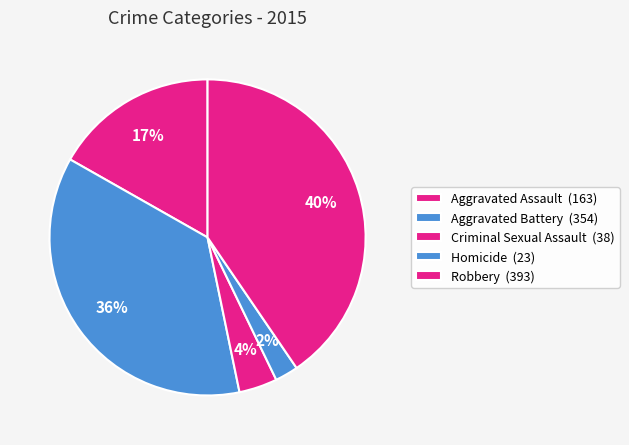

Which category has the smallest portion of the pie?

Homicide